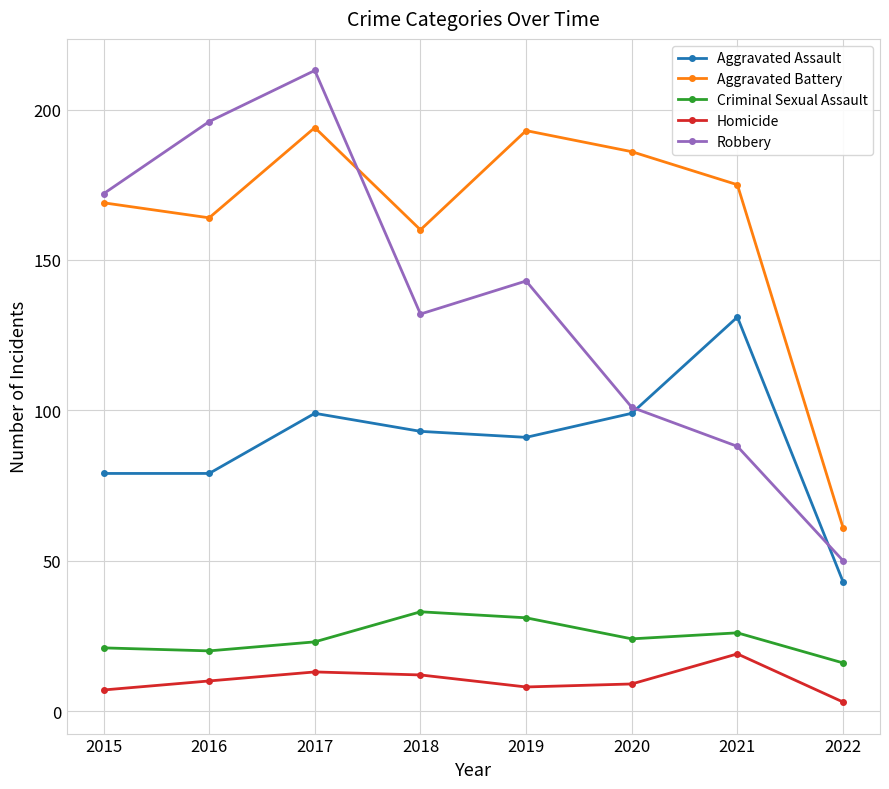

What is the difference between the Criminal Sexual Assault values at 2020 and 2018?

9